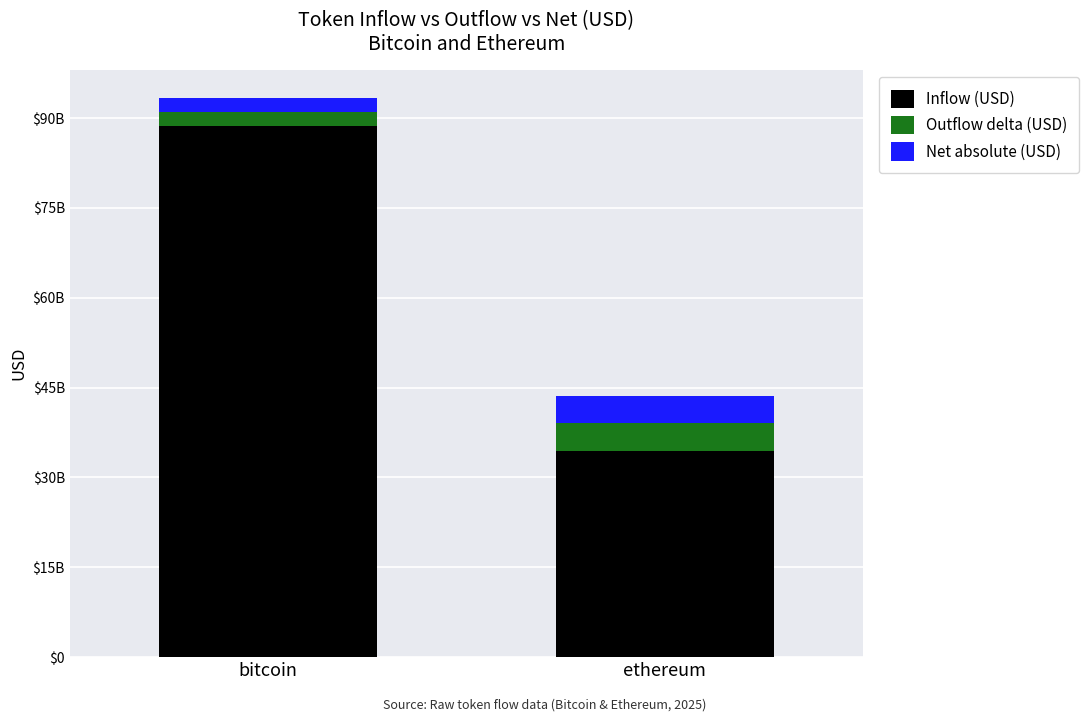

What is the difference between the maximum and minimum values in the Inflow (USD) series?

54138306584.2